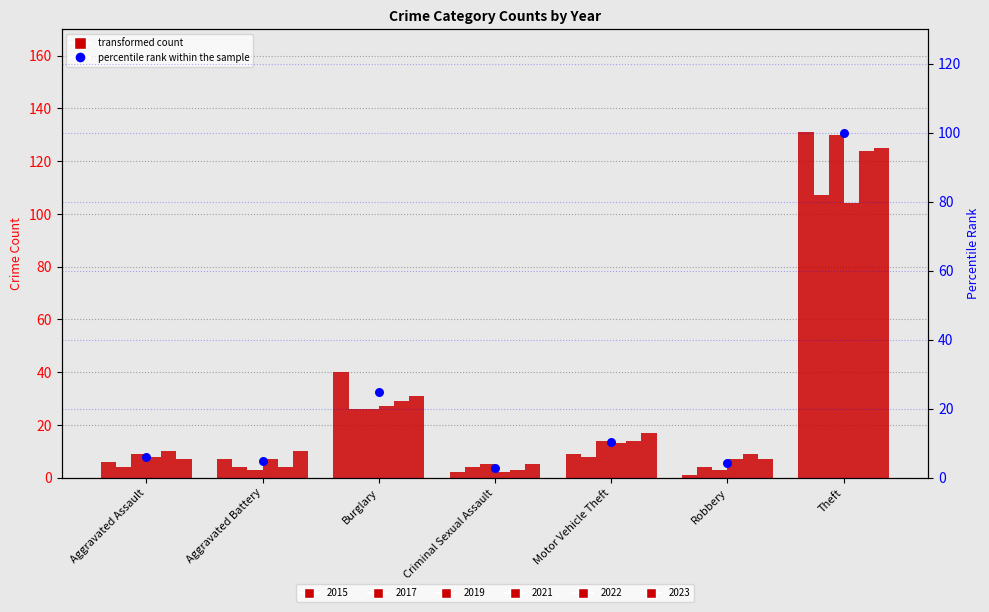

Which has a higher value, Robbery or Motor Vehicle Theft?

Motor Vehicle Theft